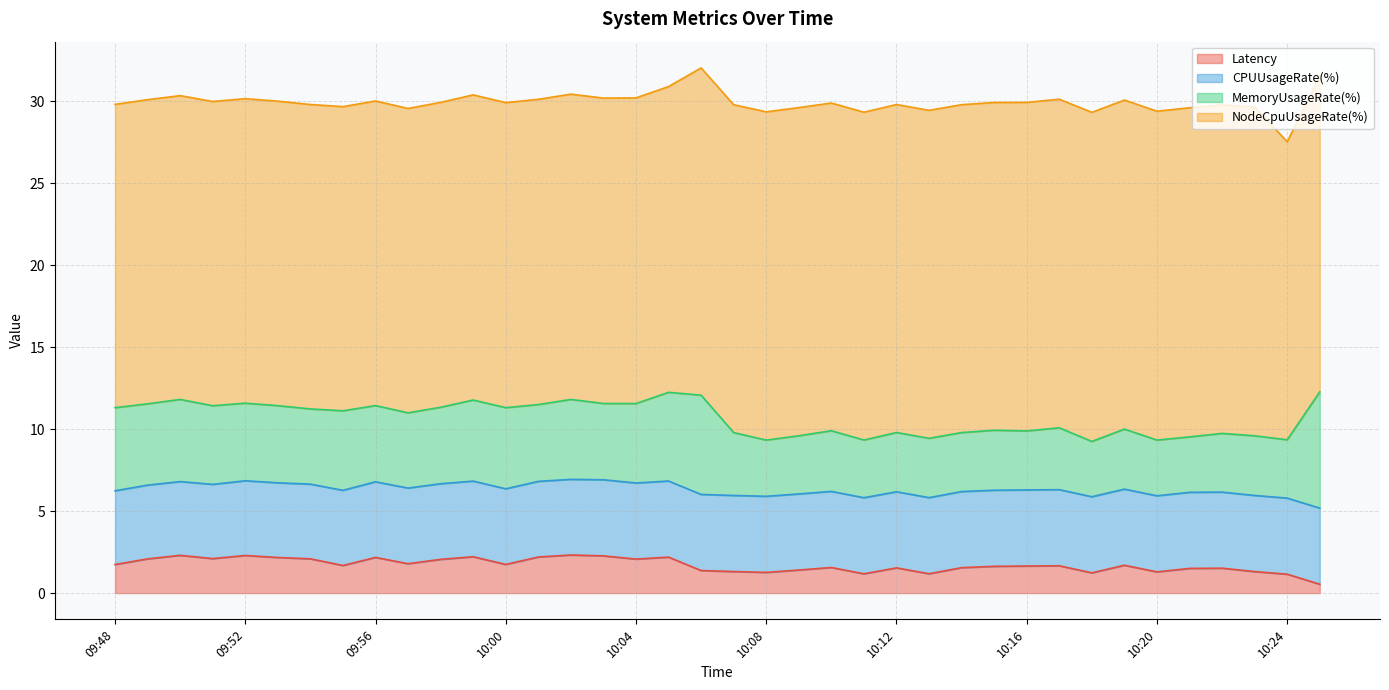

What position from the right is 09:49?

37